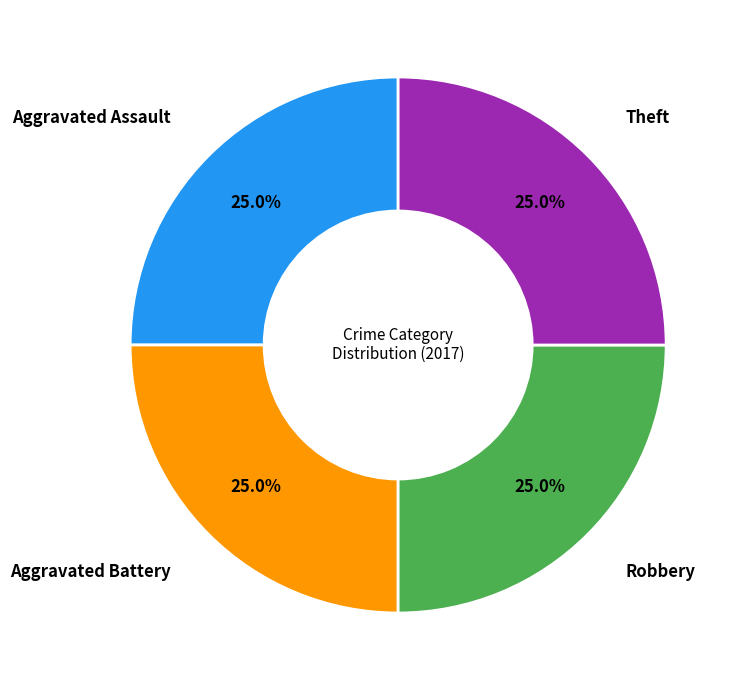

Does any single category account for the majority?

No